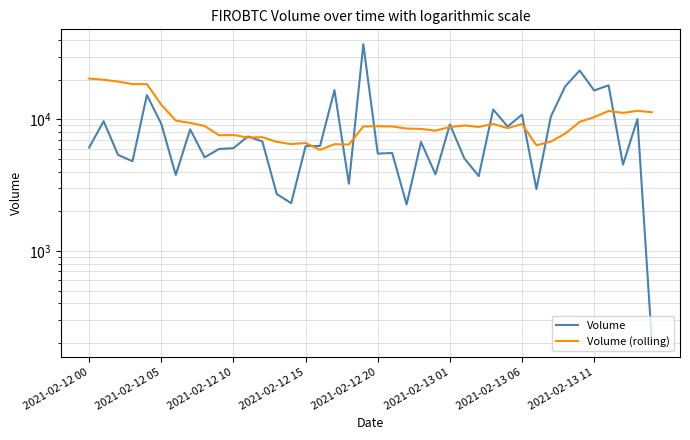

How many interior local valleys does the Volume series have?

13